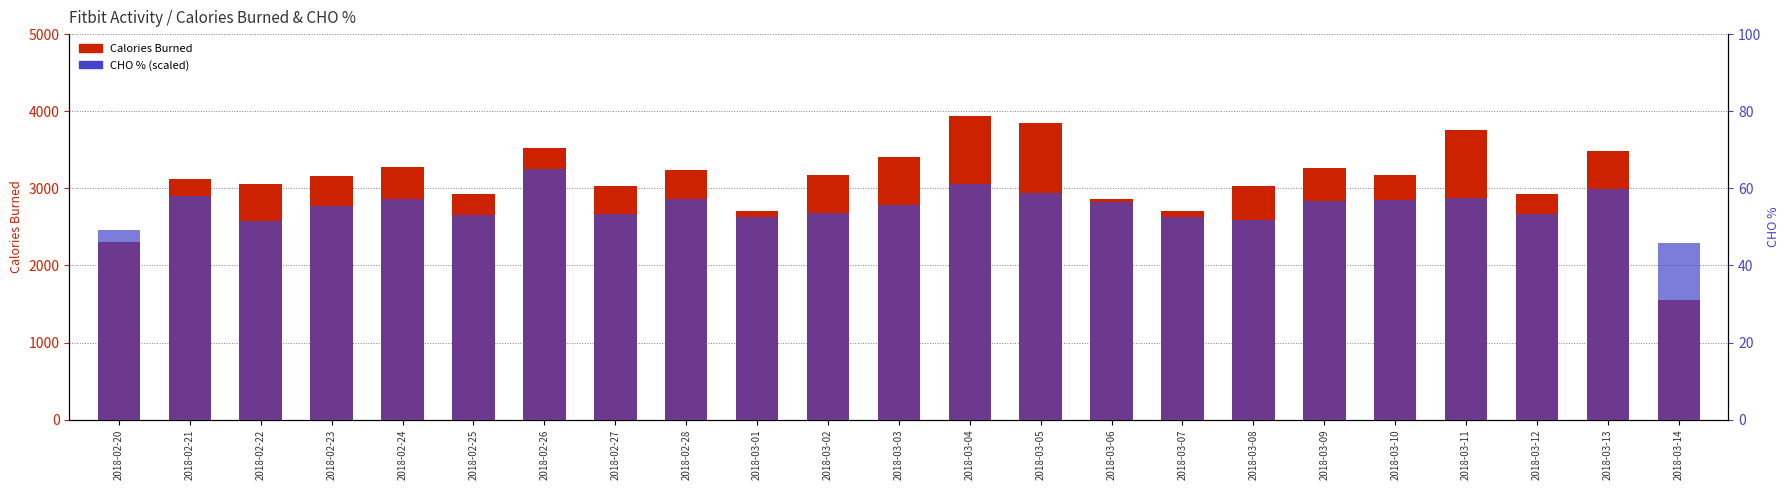

What is the spread (max minus min) of values at 2018-03-12?

2876.8